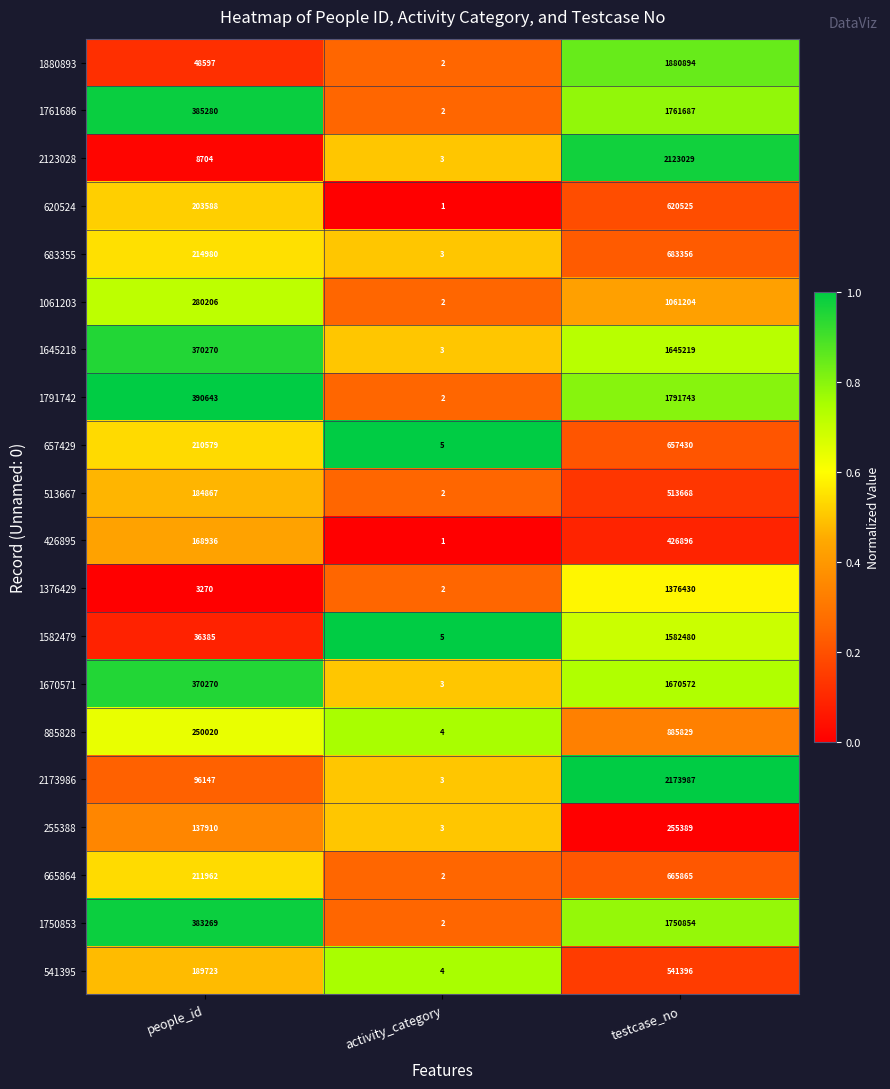

Between people_id and activity_category, which series saw the biggest shift?

1791742